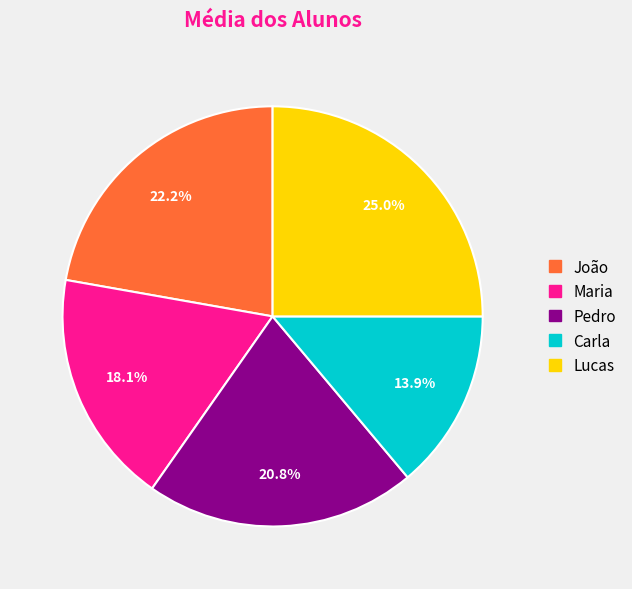

How many slices are in this pie chart?

5